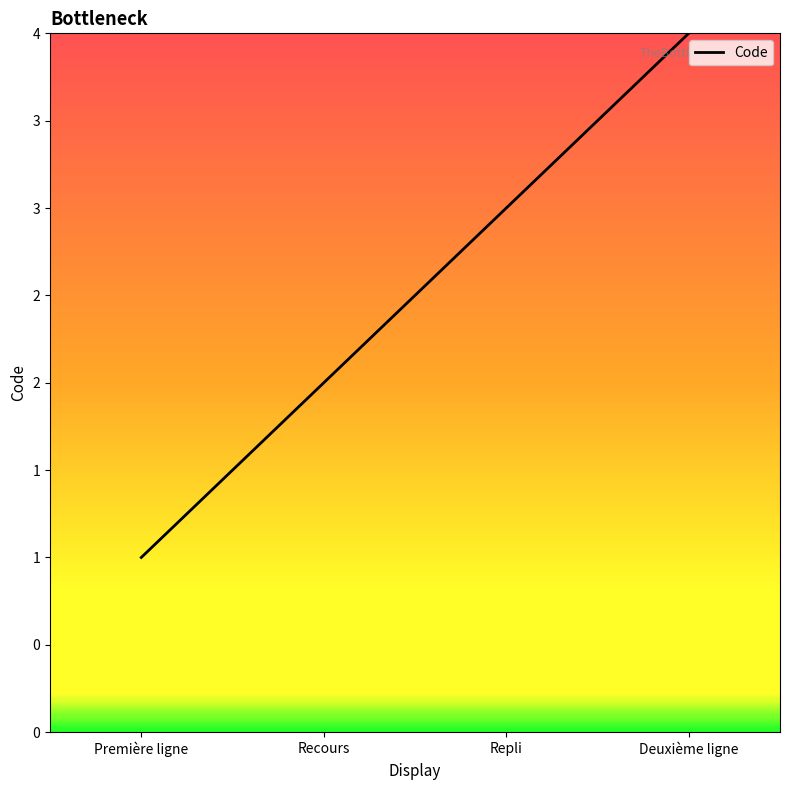

Does the chart have visible grid lines?

No